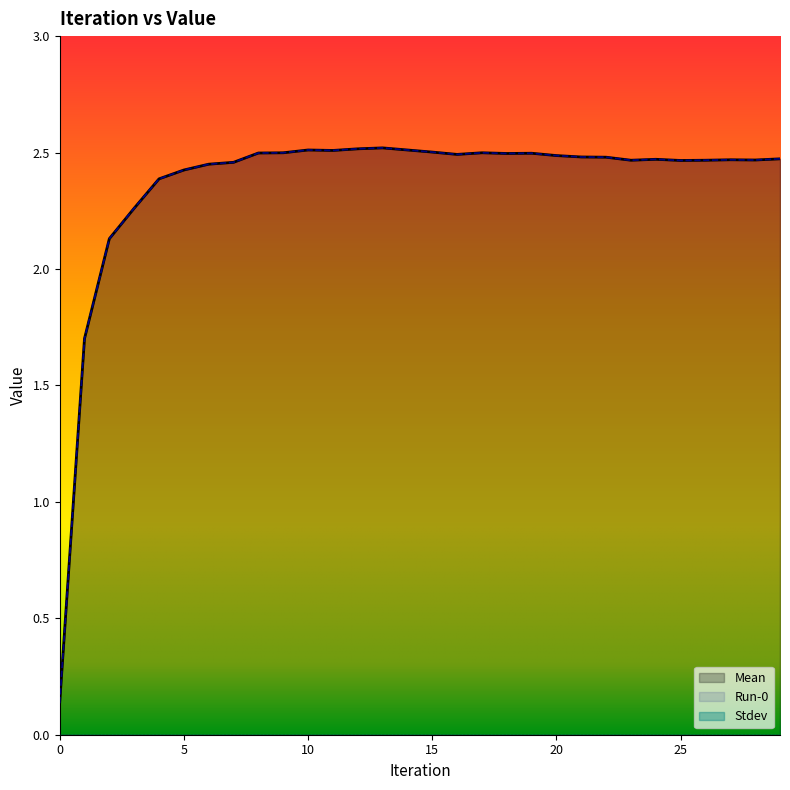

What value does the Mean series have at 29?

2.5